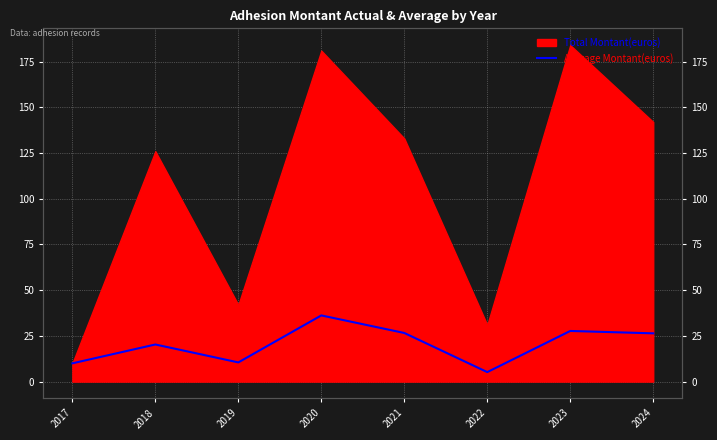

Reading left to right, what are all the values shown in this chart?

10.0	20.3	10.5	36.2	26.6	5.2	27.7	26.4